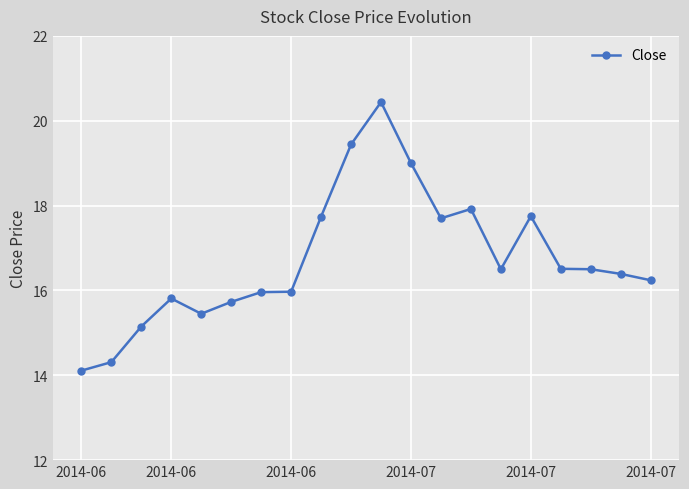

True or false: there are more than 2 points higher than both neighbors.

True